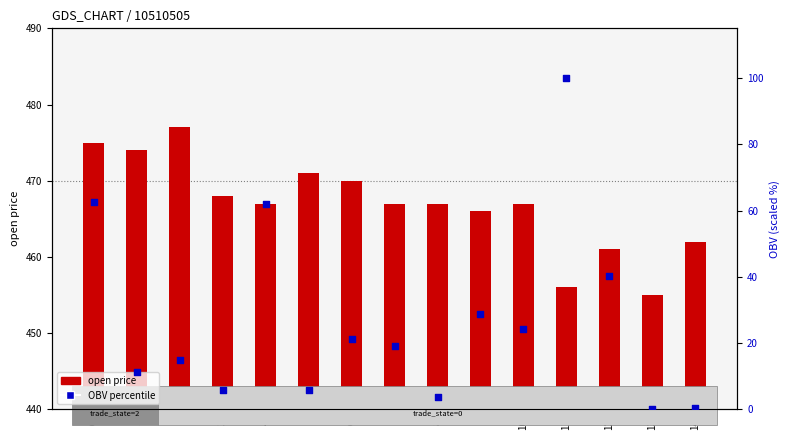

At how many categories does at least one series exceed 77?

15